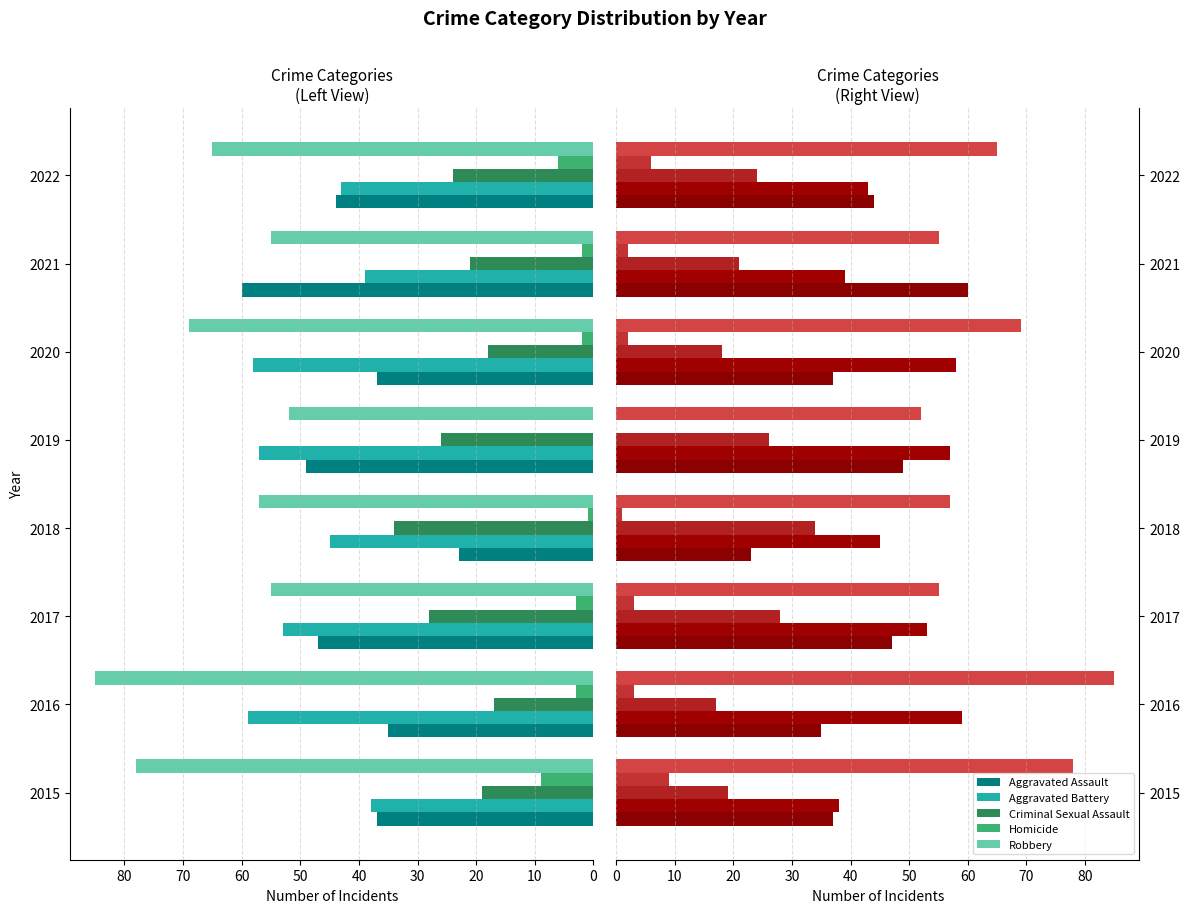

How many groups of bars are there?

8